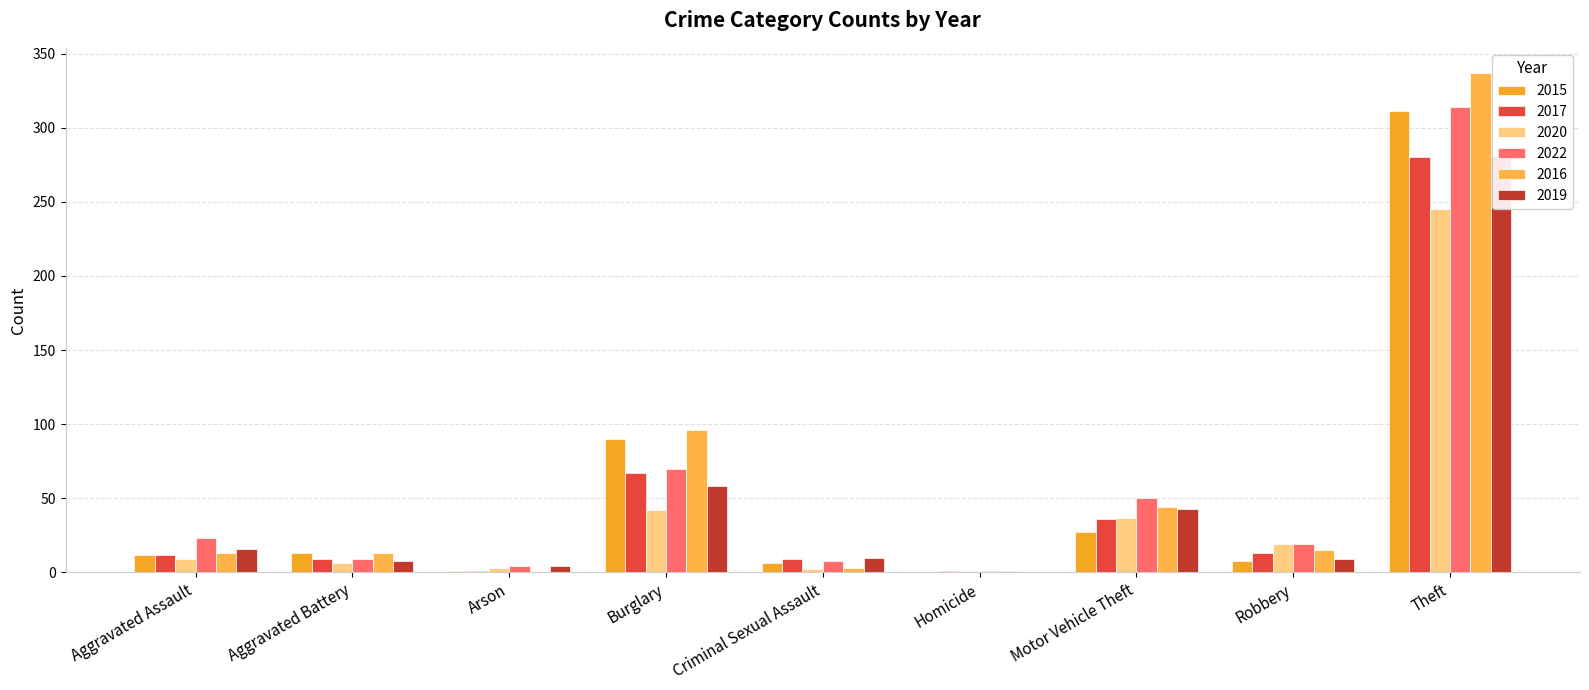

How many groups of bars are there?

9